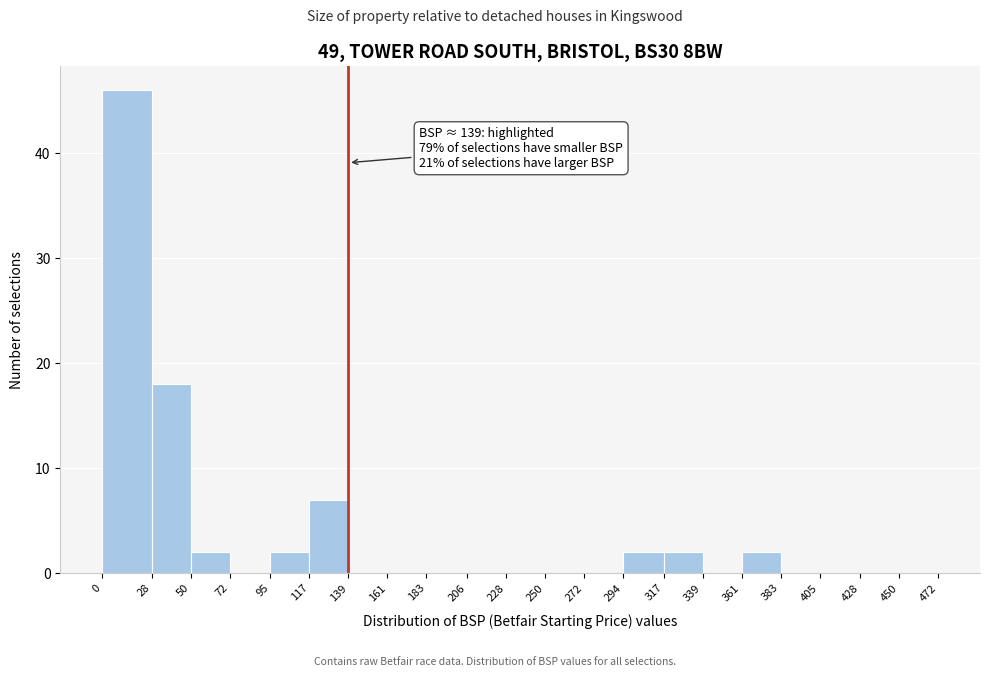

Over which range of the x-axis is the bar tallest?

0 to 28